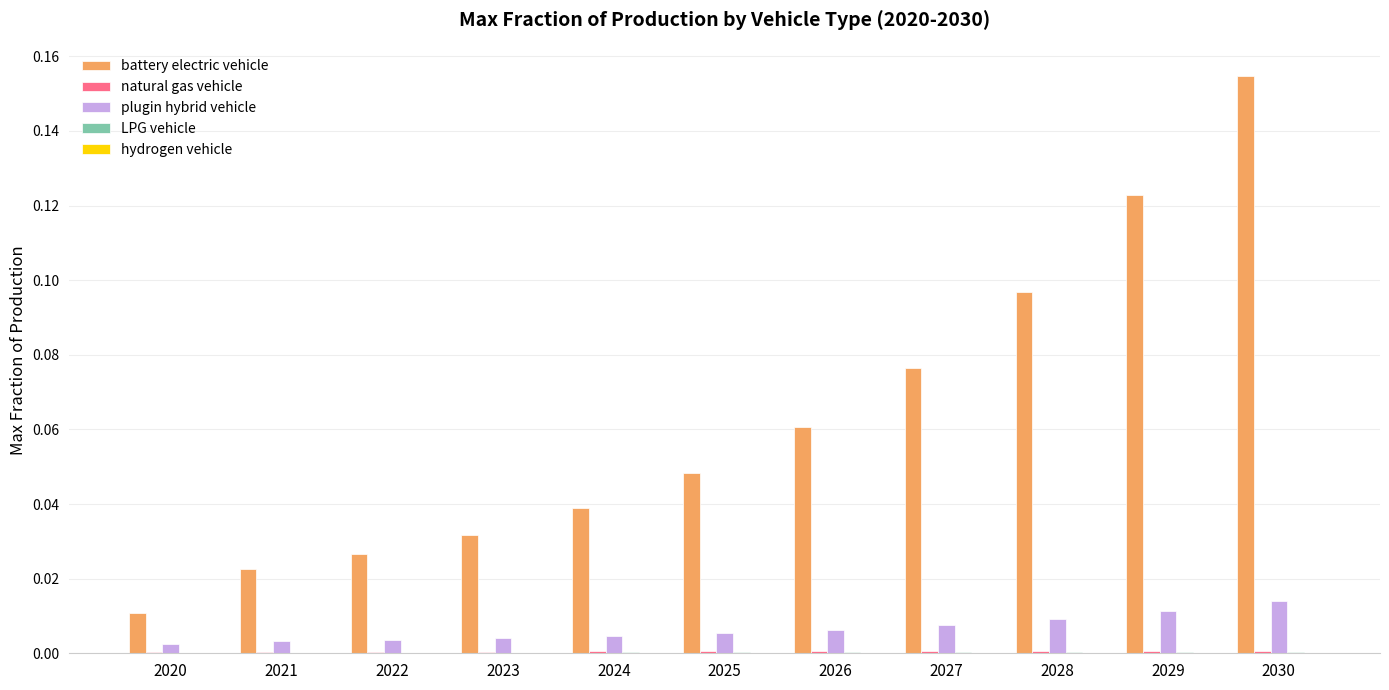

At which label does battery electric vehicle reach its peak?

2030